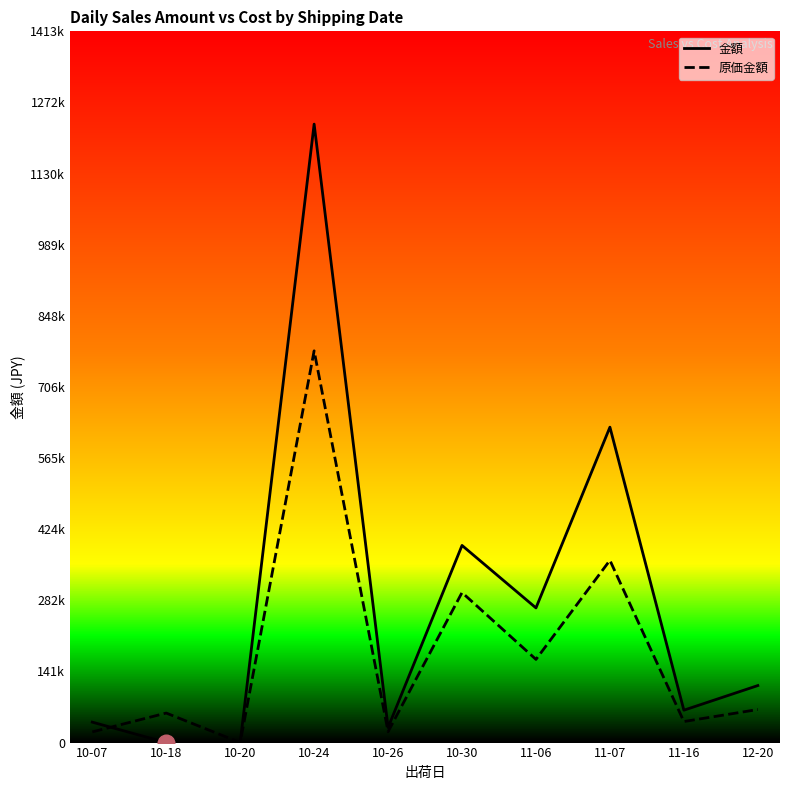

How many interior local valleys does the 金額 series have?

3